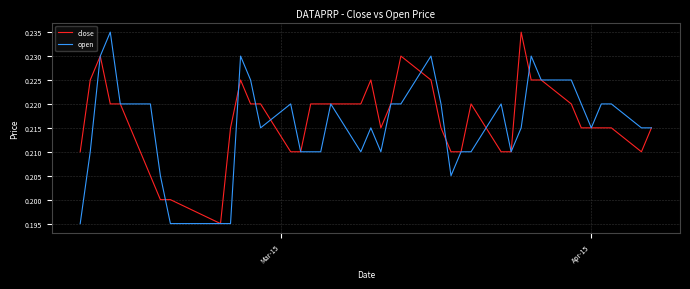

What are all the series names shown in the legend?

close, open